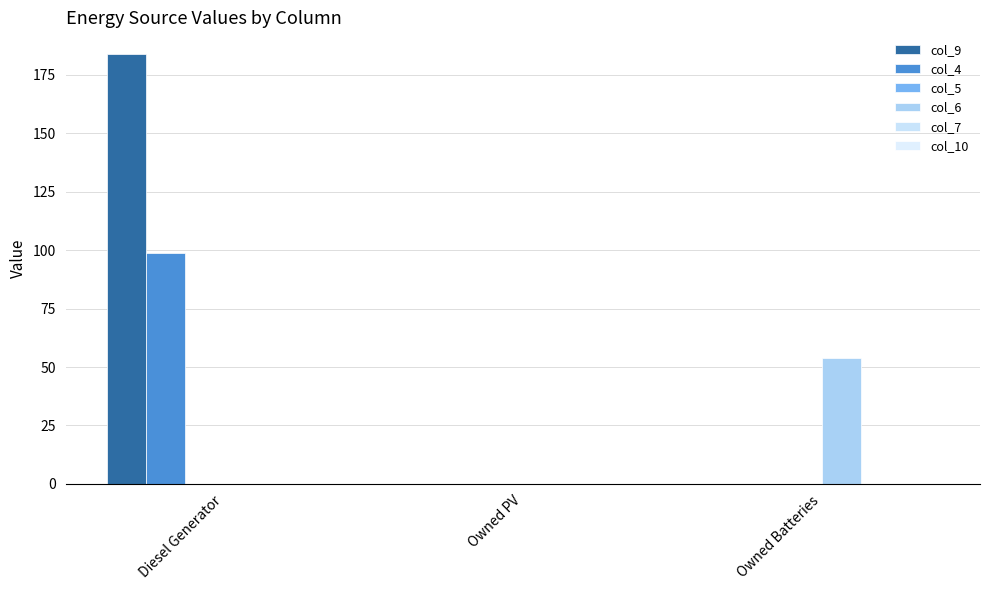

Rank the series by their maximum value, from lowest to highest.

col_7, col_5, col_10, col_6, col_4, col_9